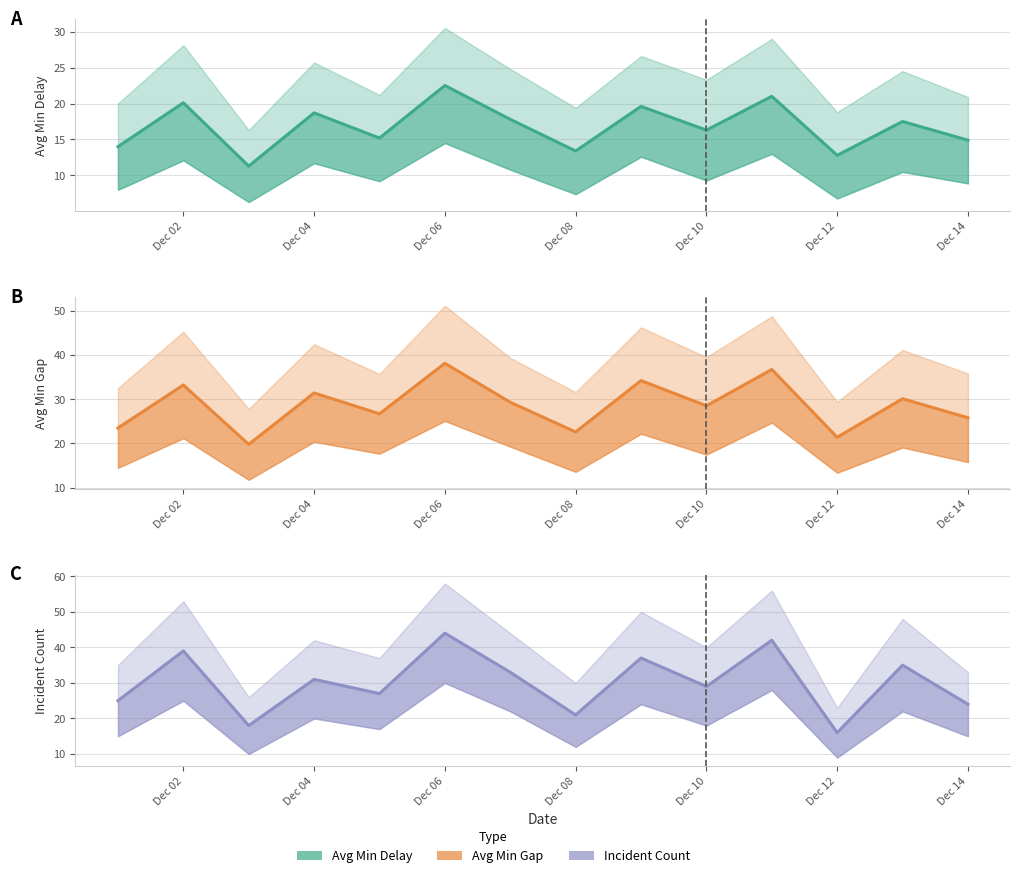

Reading left to right, transcribe all the data shown in this chart.

Avg Min Delay: 14.0	20.1	11.3	18.7	15.2	22.5	17.8	13.4	19.6	16.3	21.0	12.8	17.5	14.9
Avg Min Gap: 23.5	33.2	19.8	31.4	26.7	38.1	29.3	22.6	34.2	28.5	36.7	21.4	30.1	25.8
Incident Count: 25.0	39.0	18.0	31.0	27.0	44.0	33.0	21.0	37.0	29.0	42.0	16.0	35.0	24.0